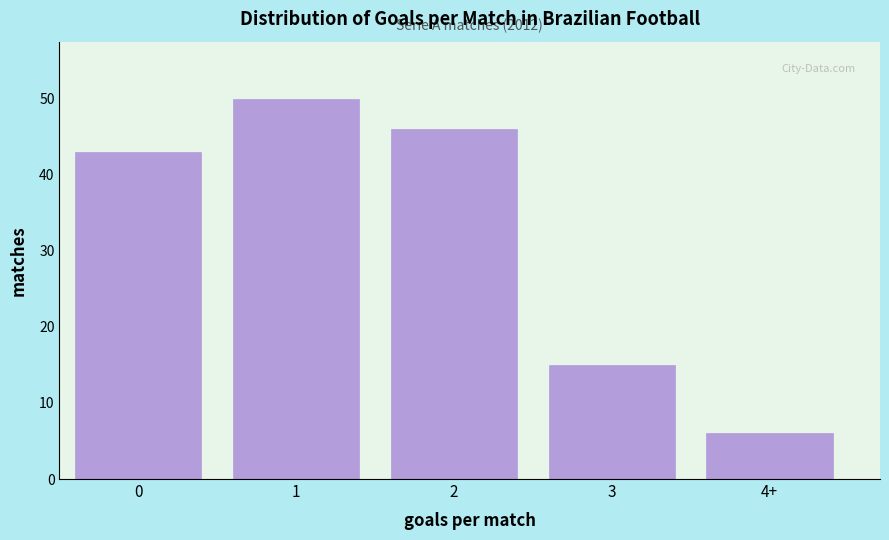

Reading right to left, what are all the values shown in this chart?

4+=6	3=15	2=46	1=50	0=43